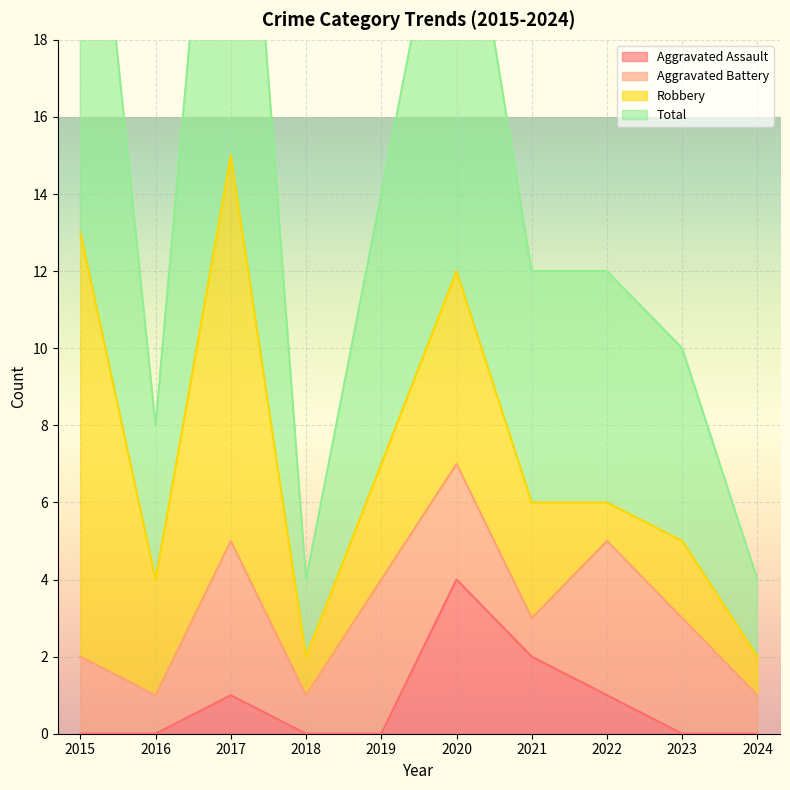

At which category does Aggravated Assault reach its first local peak?

2017